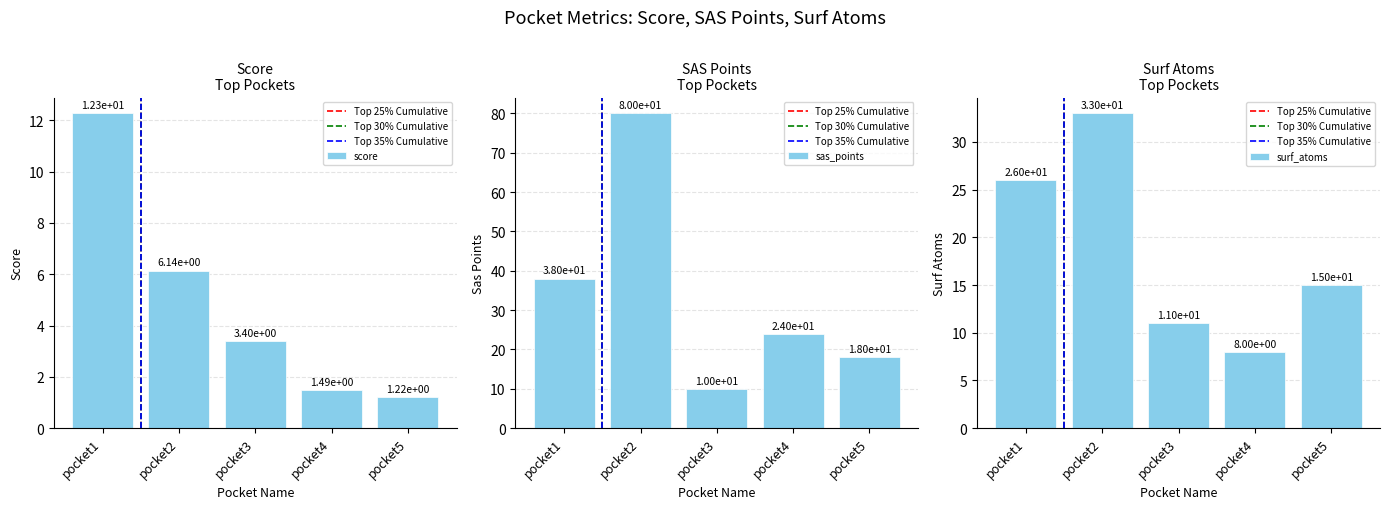

What is the total value across all series at pocket3?

24.4